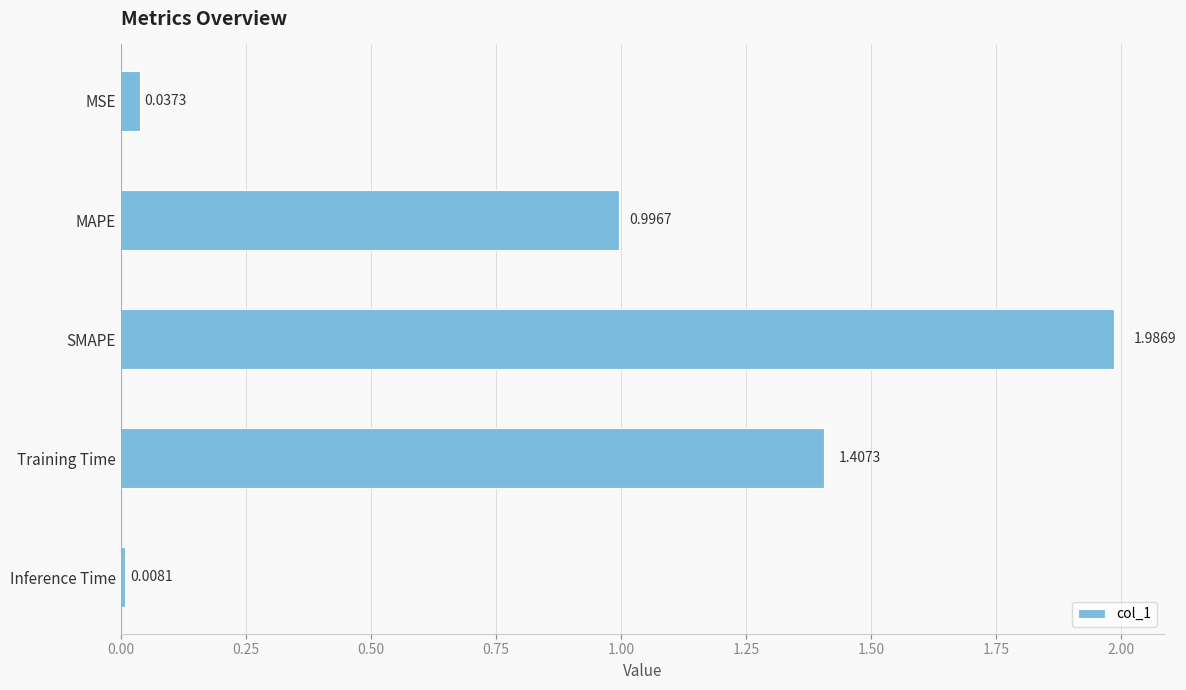

How many bars are there in total?

5